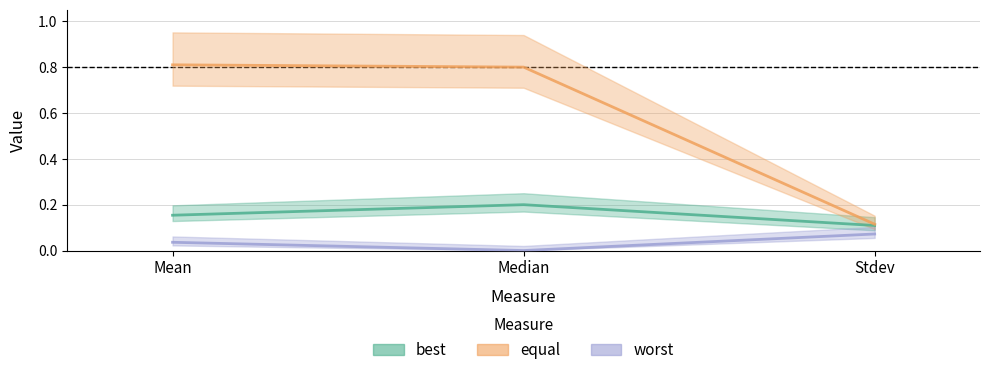

Count the number of categories in the chart.

3